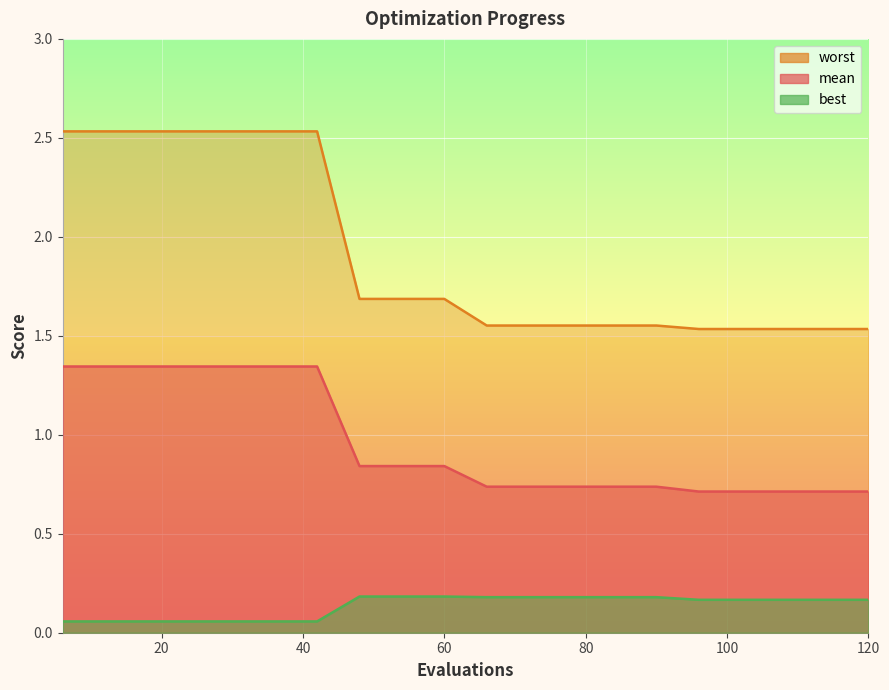

Is it true that worst equals 2.5 at 42?

True